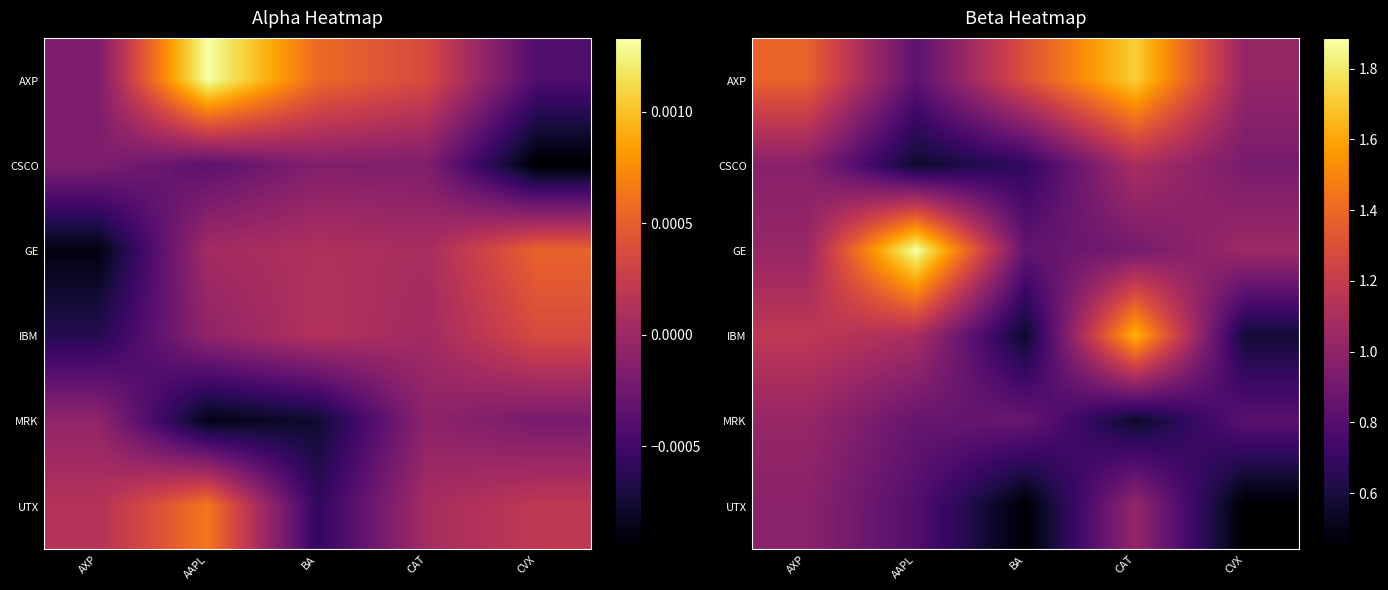

What is the spread (max minus min) of values at AAPL?

1.3